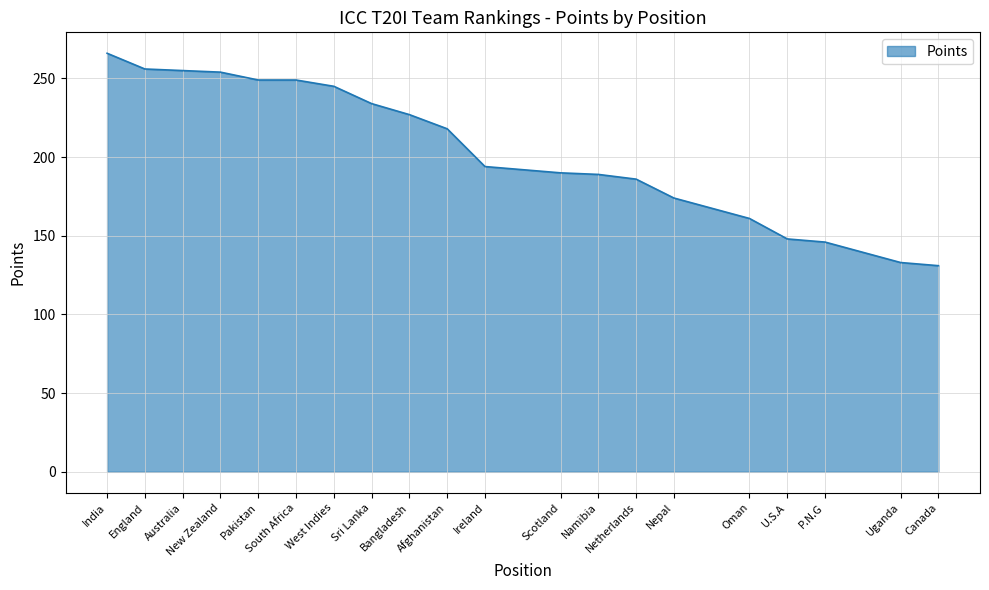

At which label is the value closest to 198?

Ireland